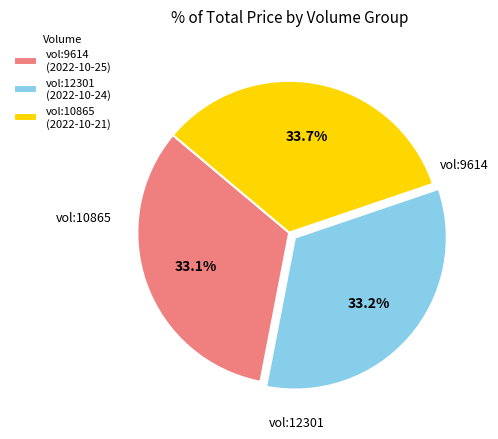

Is there any slice that represents more than half of the pie?

No